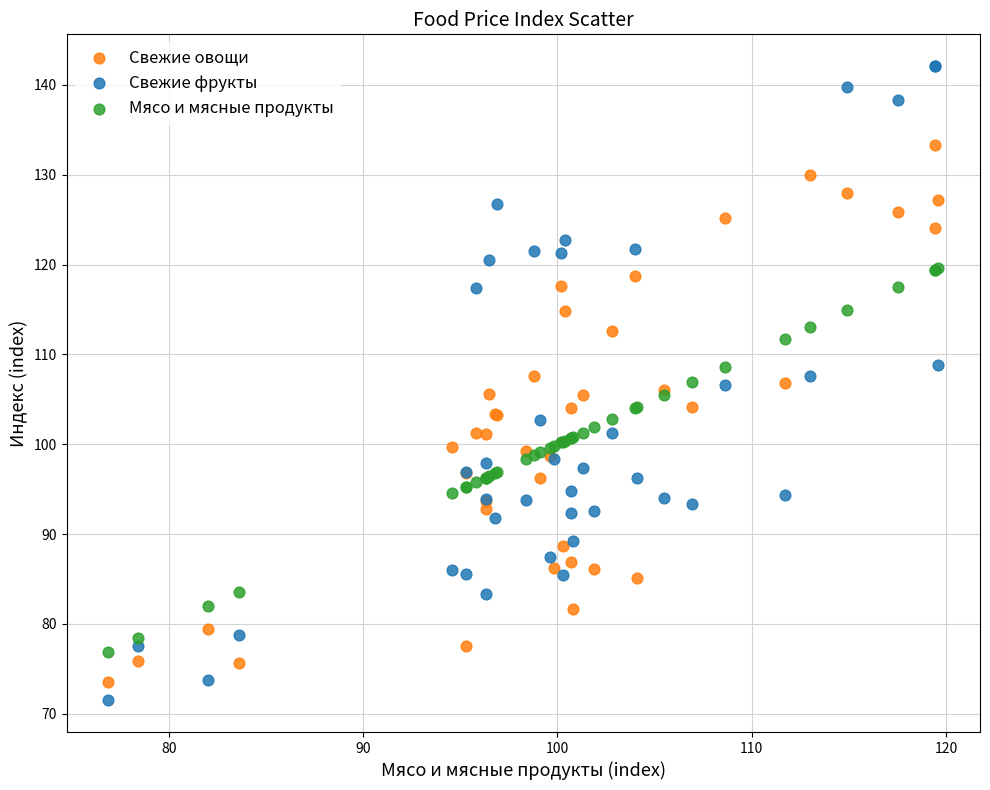

Which series reaches the maximum Y coordinate?

Свежие фрукты